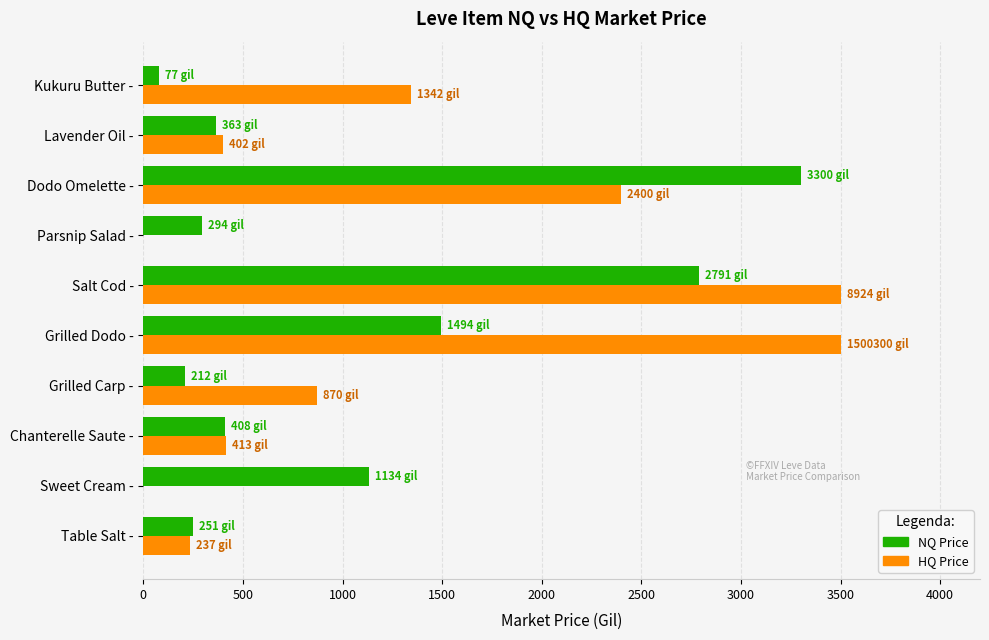

True or false: NQ Price has a value of 452.6 at Sweet Cream -.

False